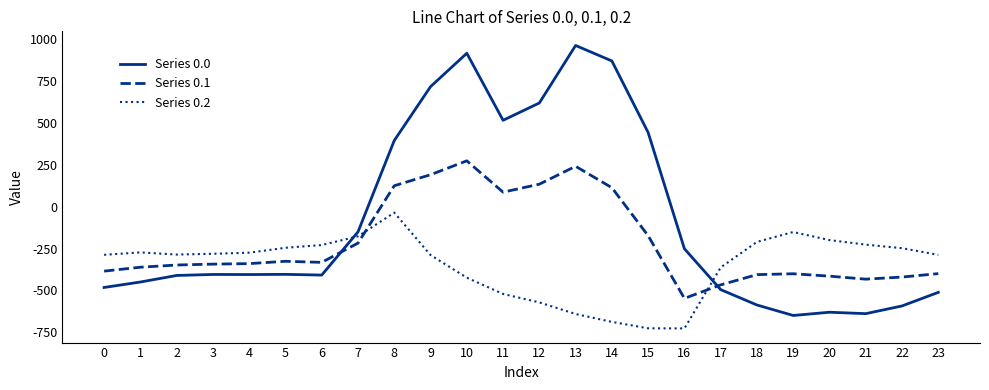

Rank the series by their maximum value, from lowest to highest.

Series 0.2, Series 0.1, Series 0.0